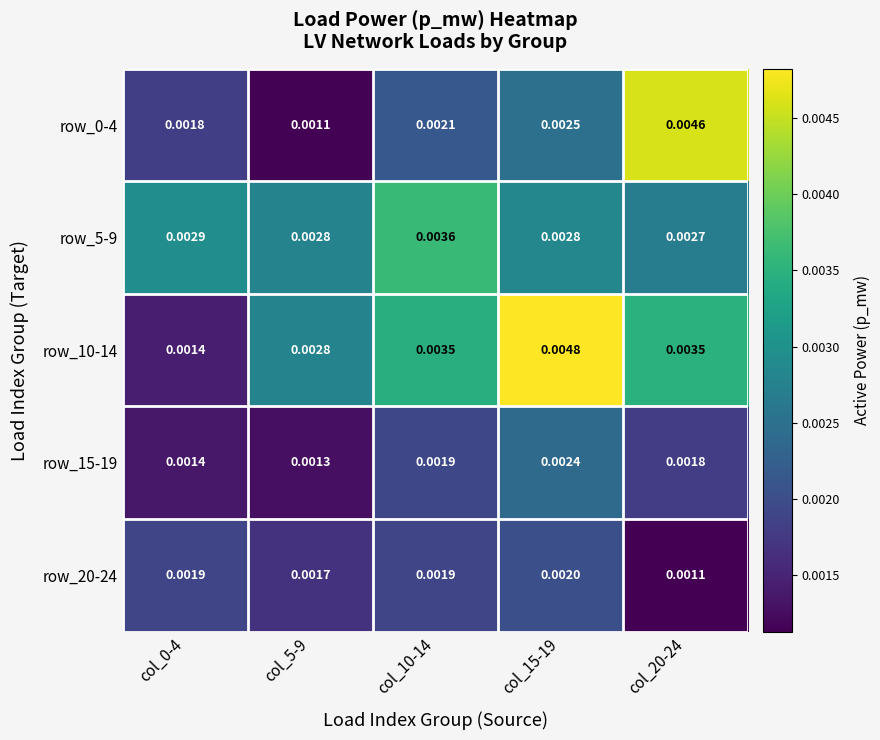

Is the value of row_5-9 at col_15-19 greater than the value of row_20-24 at col_15-19?

Yes